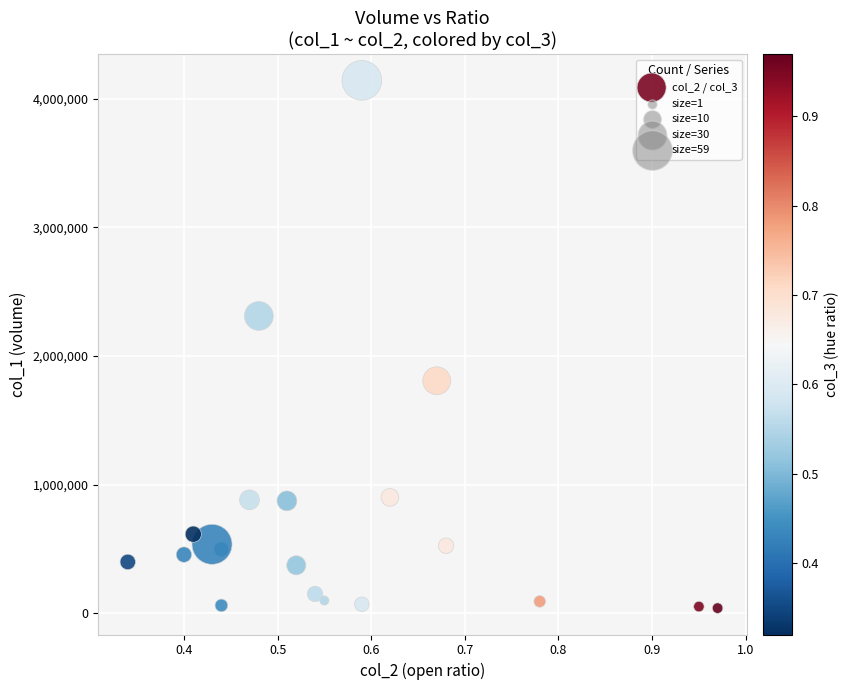

What Y value in the scatter plot is closest to 2092000?

2312000